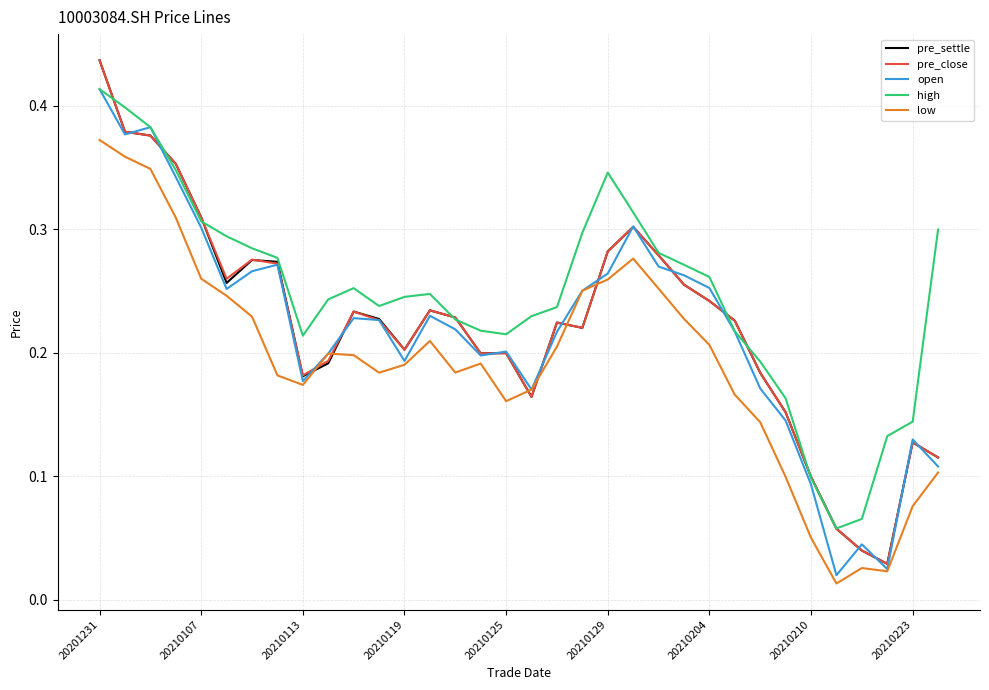

True or false: high and low cross at least once.

False